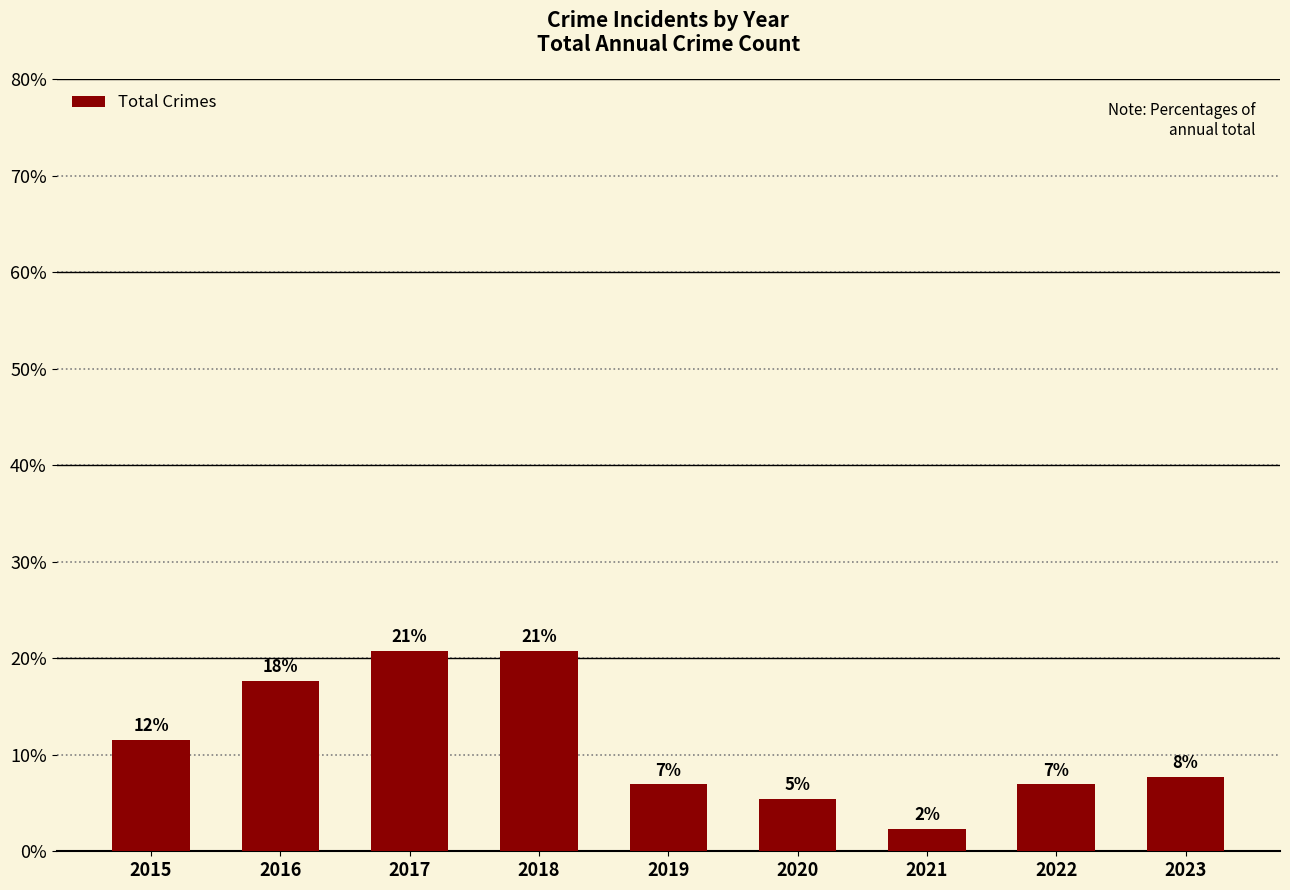

What is the change in value from 2015 to 2022?

-4.6